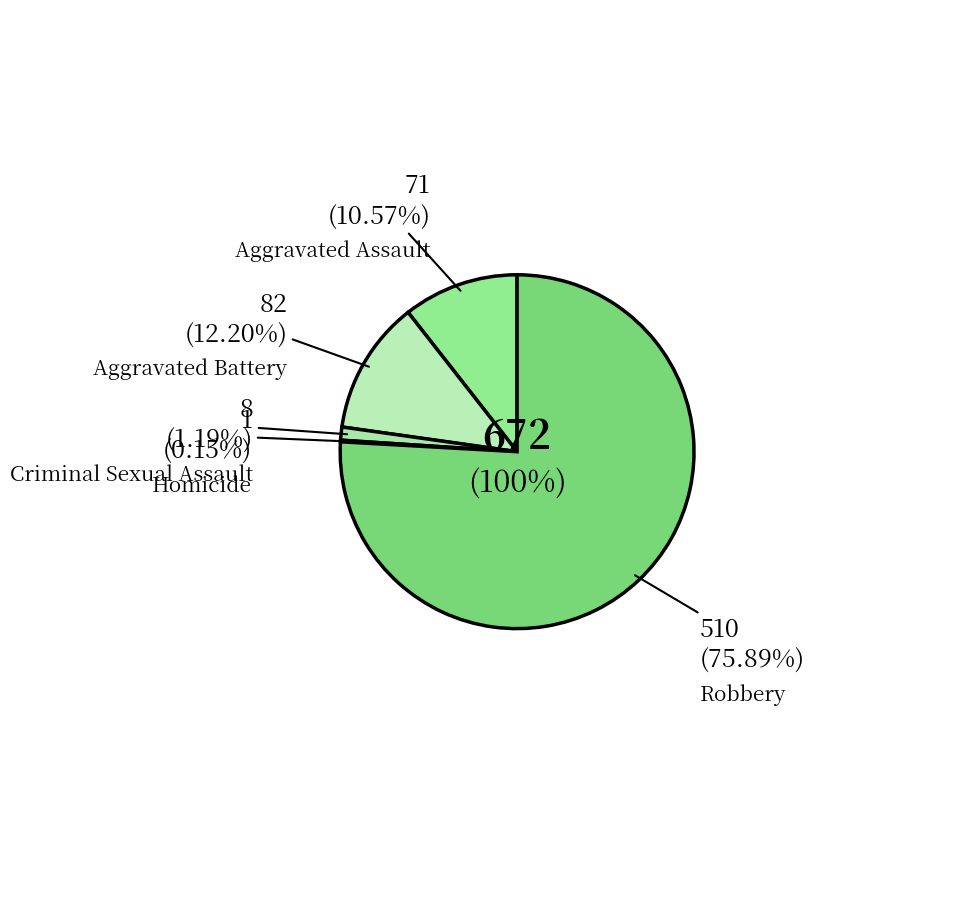

The Criminal Sexual Assault slice represents 16% of the pie. True or false?

False